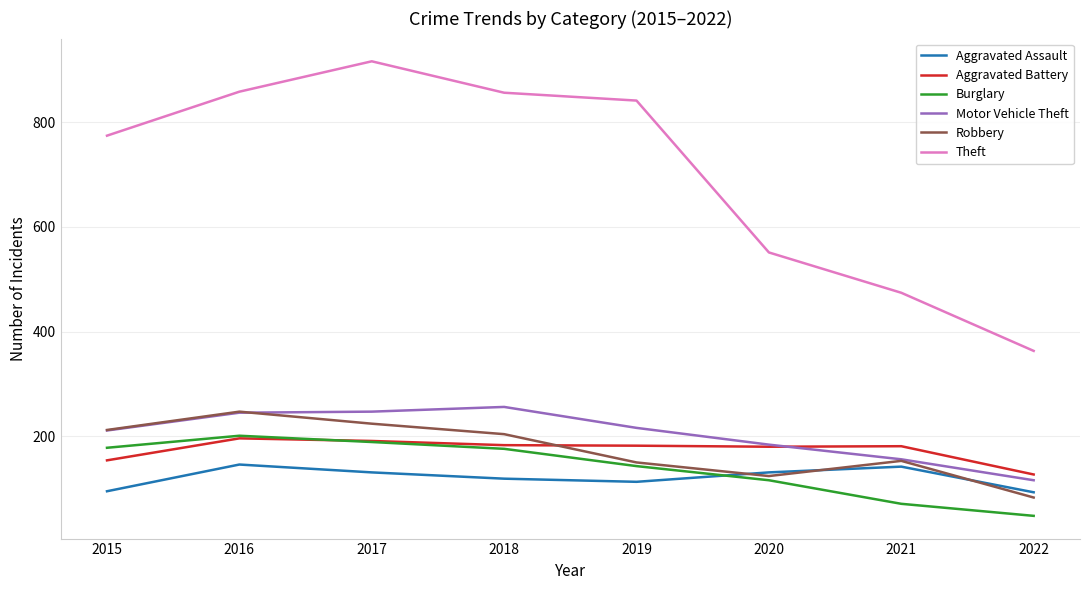

Between which two adjacent categories do Aggravated Battery and Robbery first intersect?

2018 and 2019